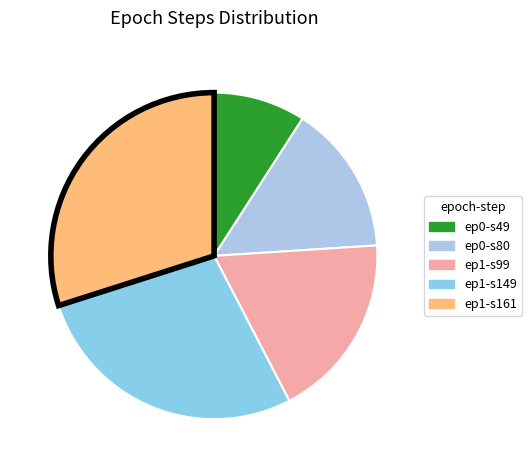

How many segments does this pie chart have?

5